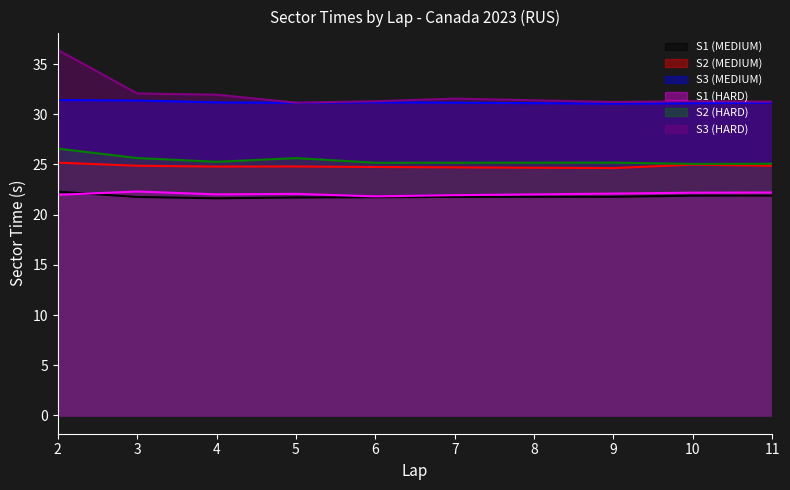

What is the value of the S3 (HARD) point at the 7th from the left?

31.2